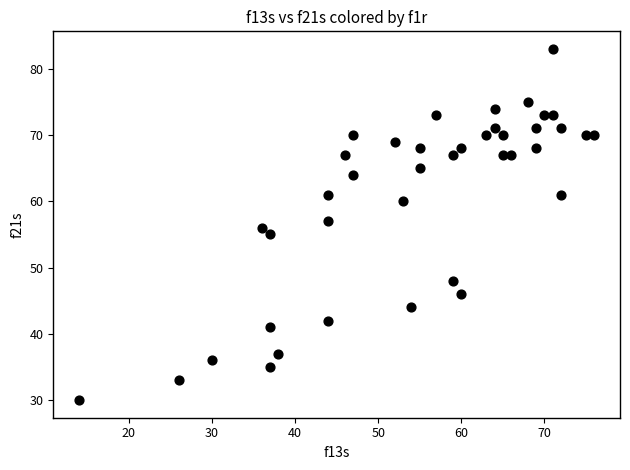

What is the range of X values (max minus min)?

62